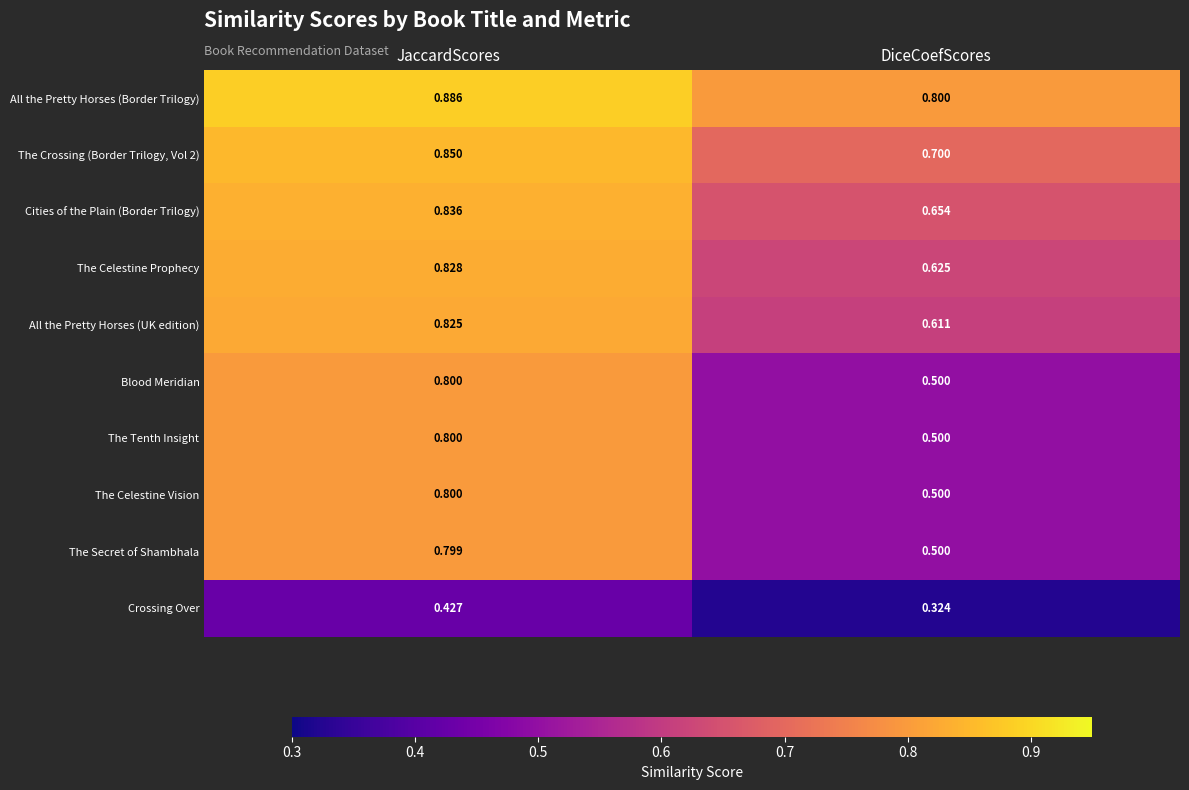

What is the spread (max minus min) of values at DiceCoefScores?

0.5